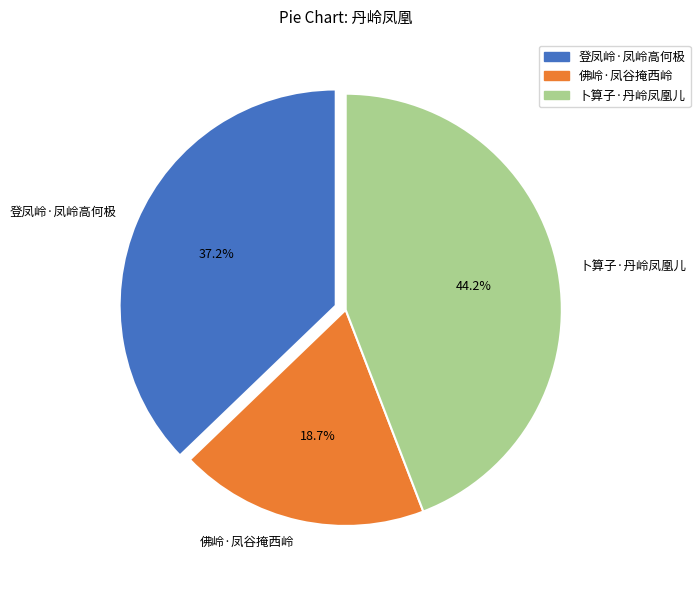

Does 登凤岭·凤岭高何极 account for over 50% of the chart?

No